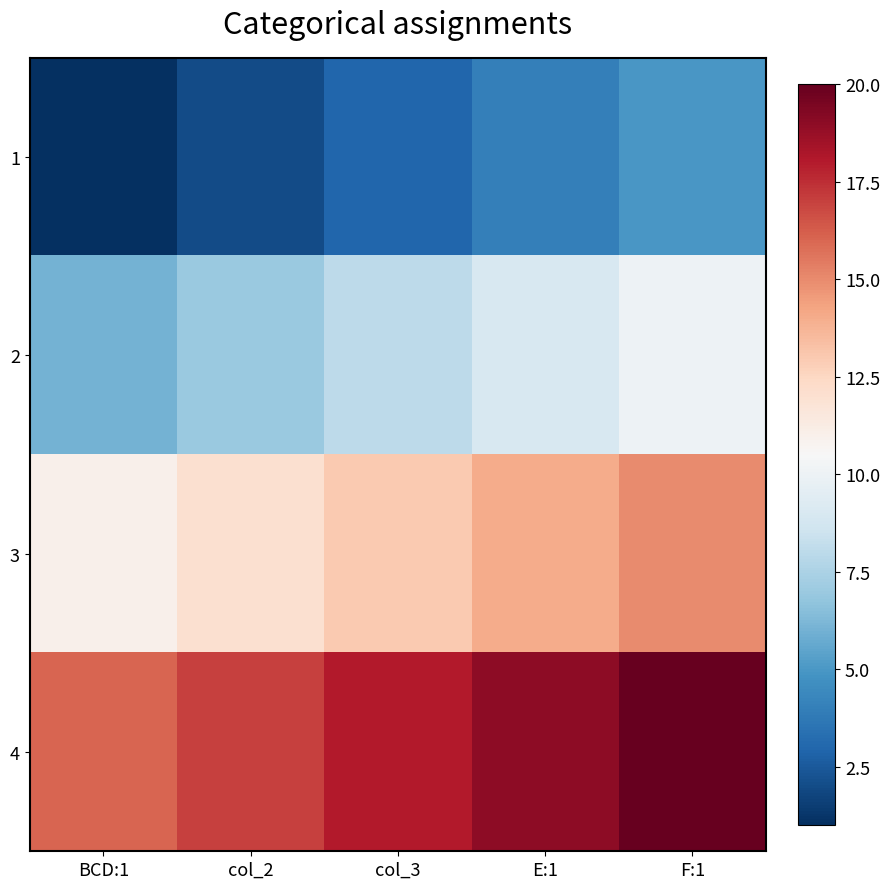

Which series has the largest range (max minus min)?

1